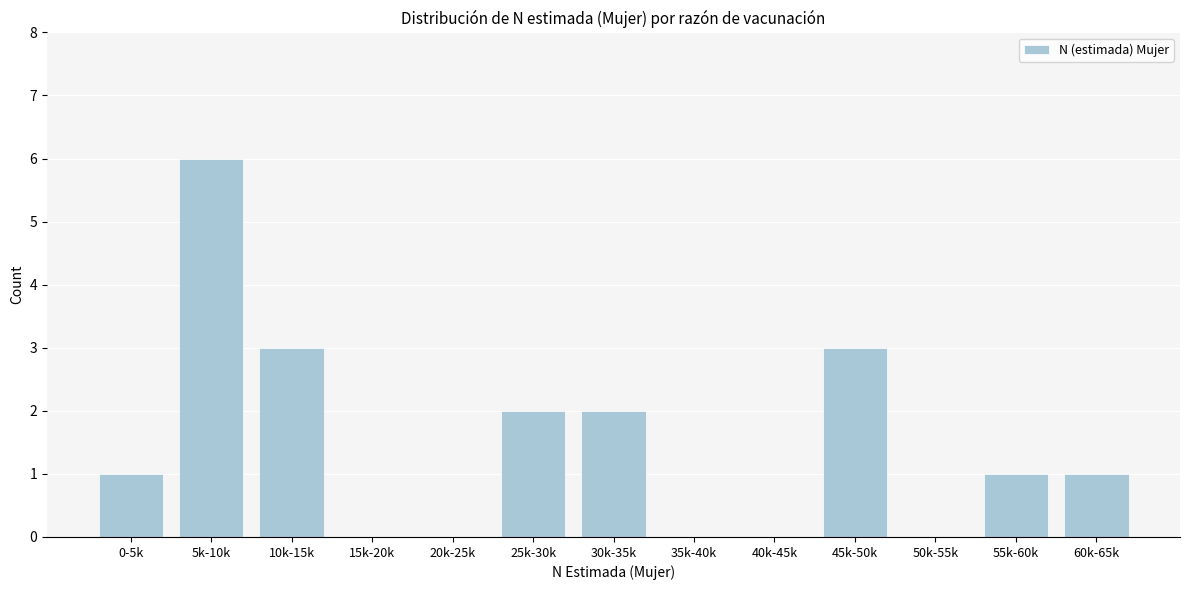

Reading left to right, what are all the values shown in this chart?

0-5k=1	5k-10k=6	10k-15k=3	15k-20k=0	20k-25k=0	25k-30k=2	30k-35k=2	35k-40k=0	40k-45k=0	45k-50k=3	50k-55k=0	55k-60k=1	60k-65k=1